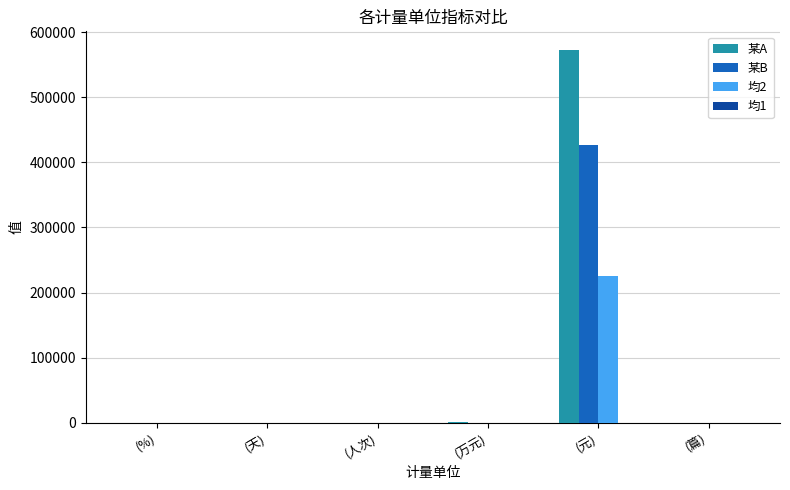

What is the greatest value displayed?

572677.4